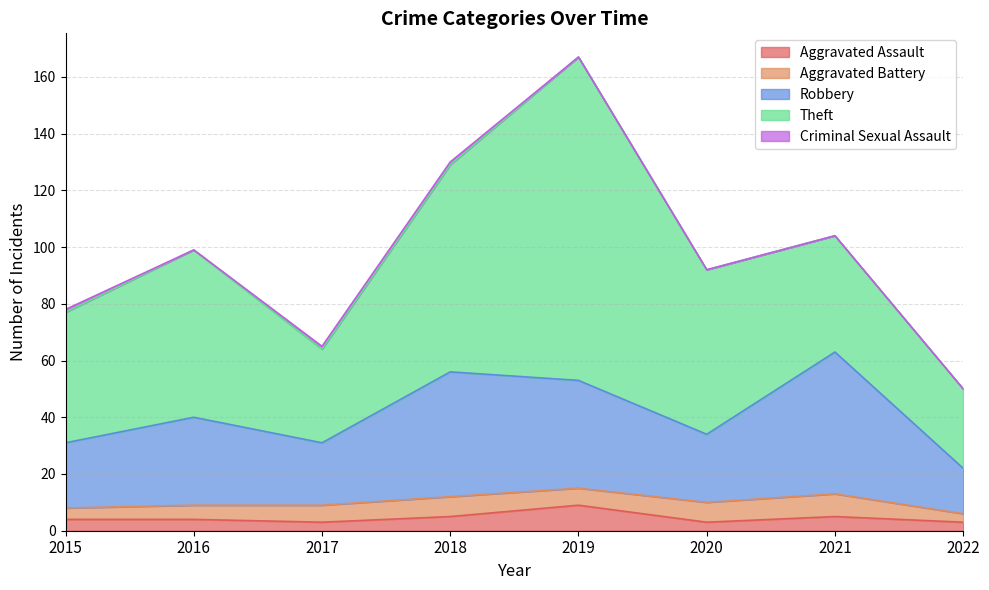

How many distinct data groups are displayed?

5